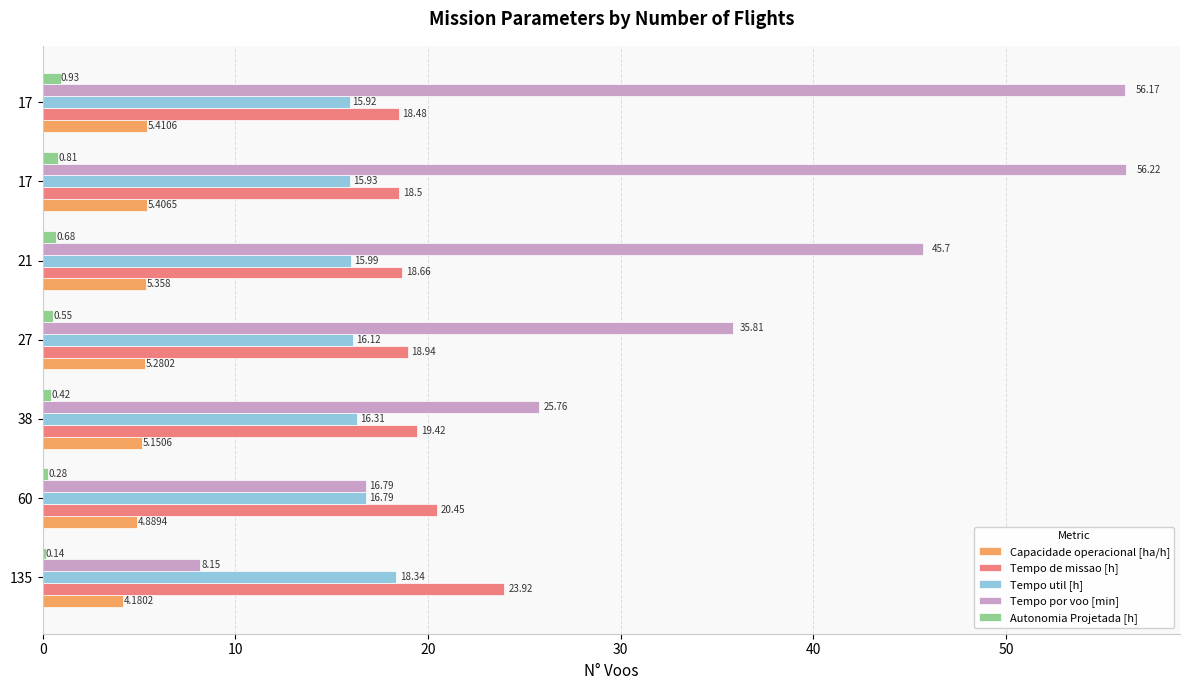

How many data points does each series have?

7